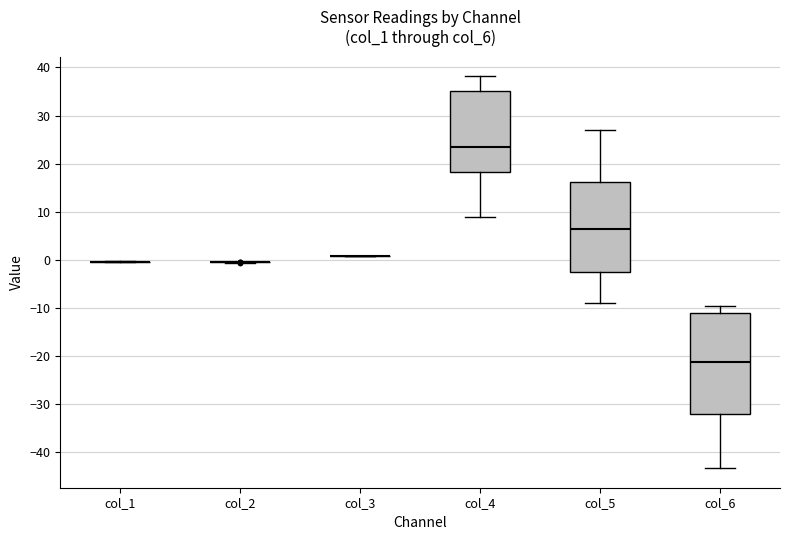

Reading left to right, transcribe this box plot: for each box, give where its median line is, the range the box spans, and where its two whiskers end, as read against the y-axis. The values are not printed on the chart, so give them approximately, as read against the axis.

col_1: box collapsed to a line at 0, whiskers -1 to 0
col_2: box collapsed to a line at -1, whiskers -1 to 0
col_3: box collapsed to a line at 1, whiskers 1 to 1
col_4: median 24, box 18 to 35, whiskers 9 to 38
col_5: median 7, box -3 to 16, whiskers -9 to 27
col_6: median -21, box -32 to -11, whiskers -43 to -10